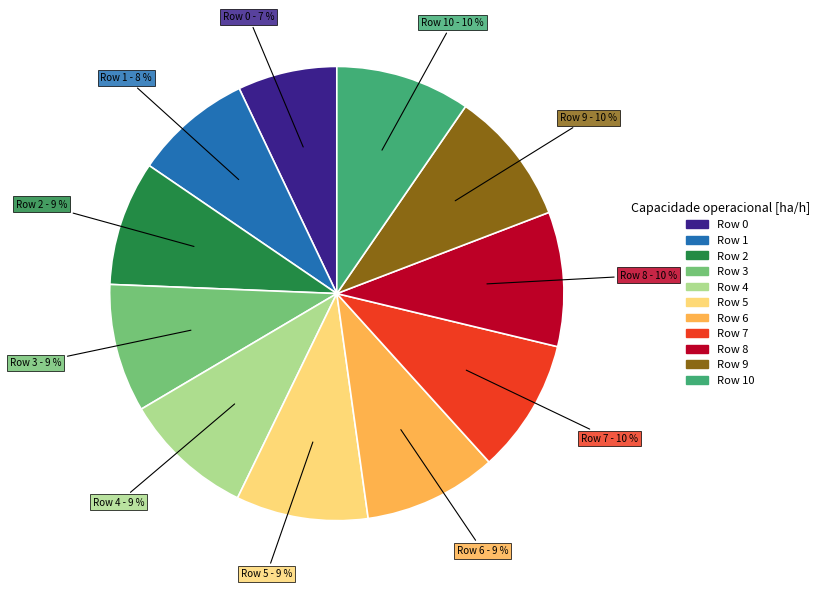

Does any single category account for the majority?

No